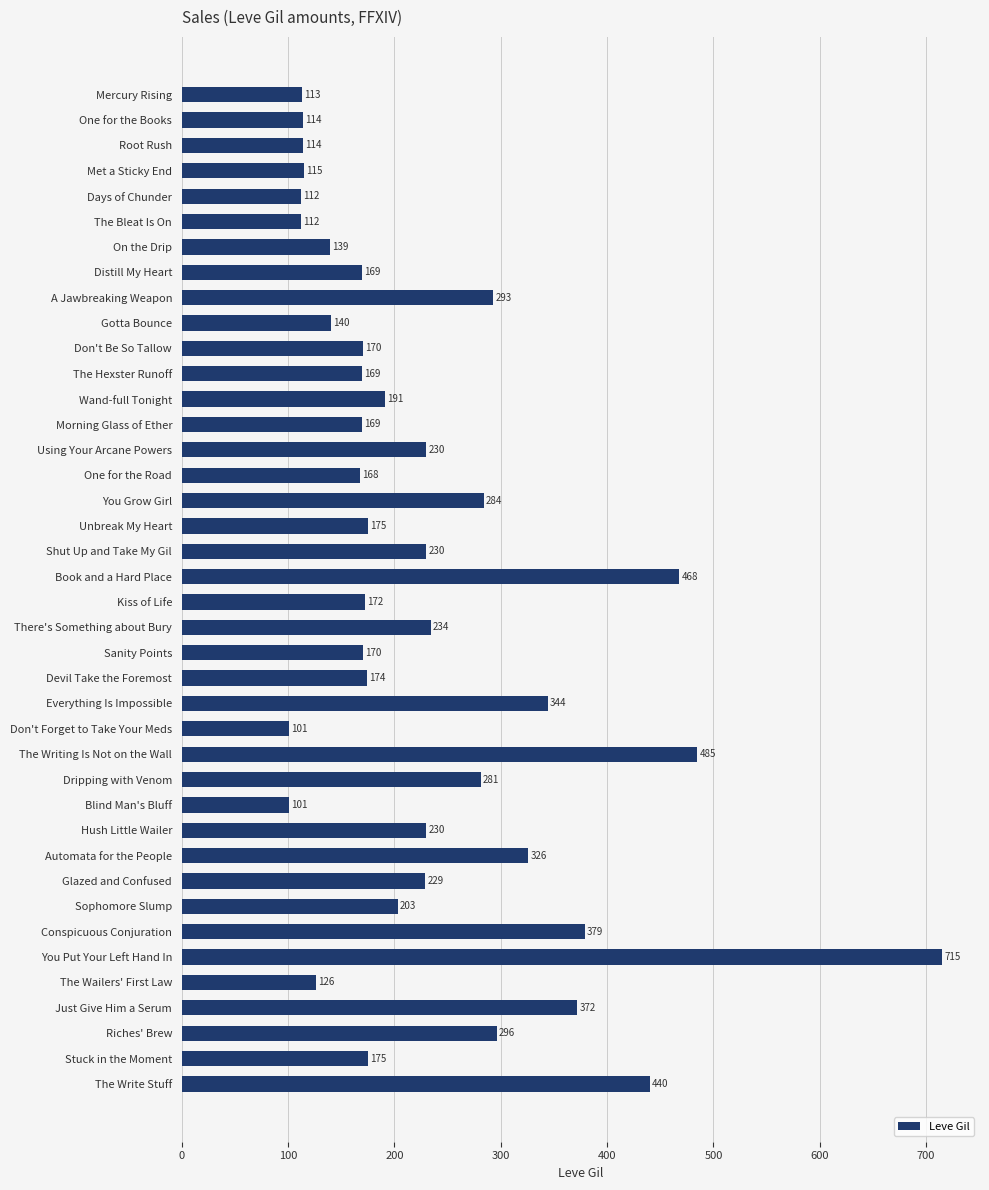

What is the maximum value shown in the chart?

715